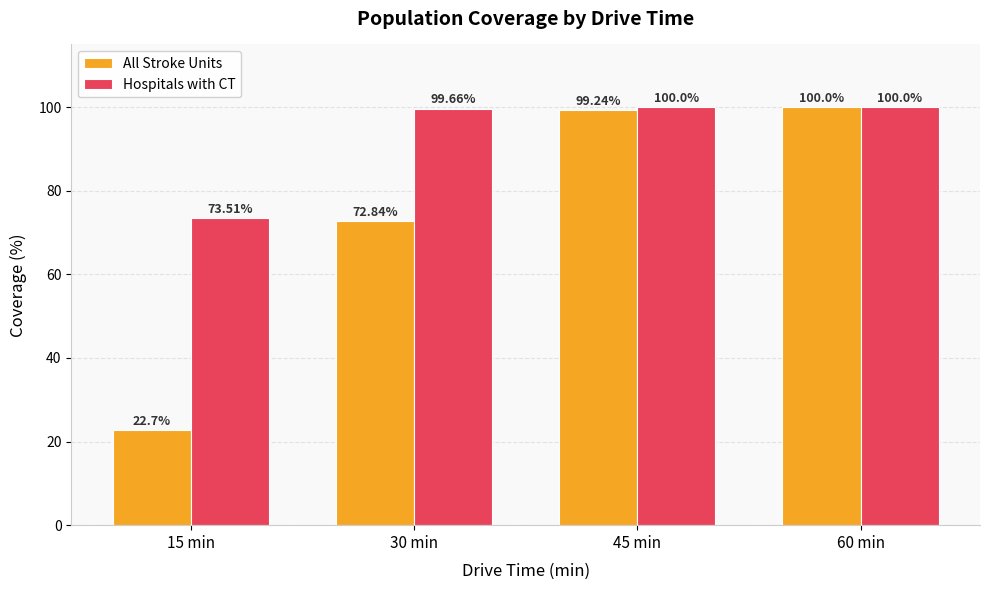

Rank the categories by All Stroke Units value from lowest to highest.

15 min, 30 min, 45 min, 60 min